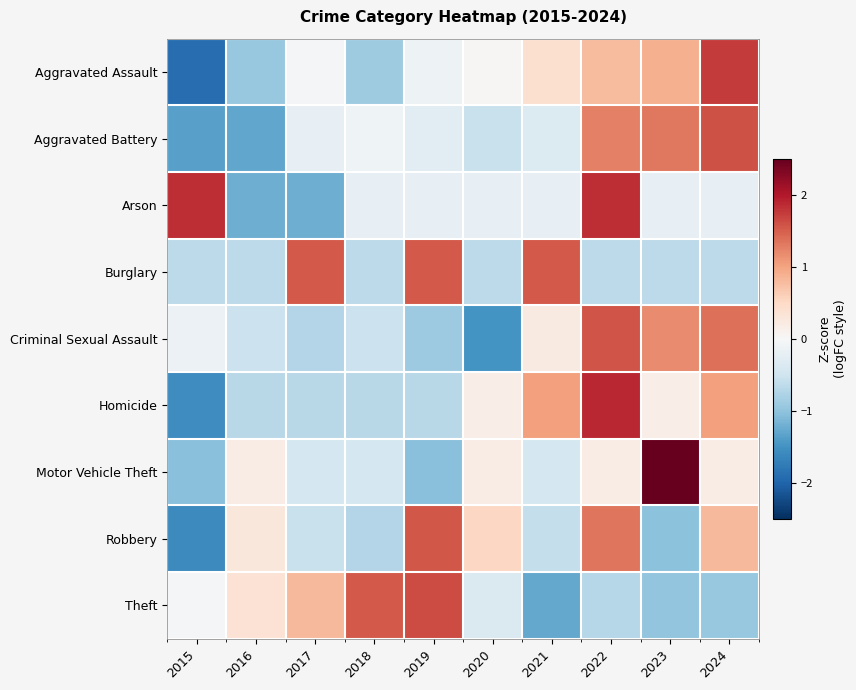

Which has a higher value, 2019 or 2015?

2019